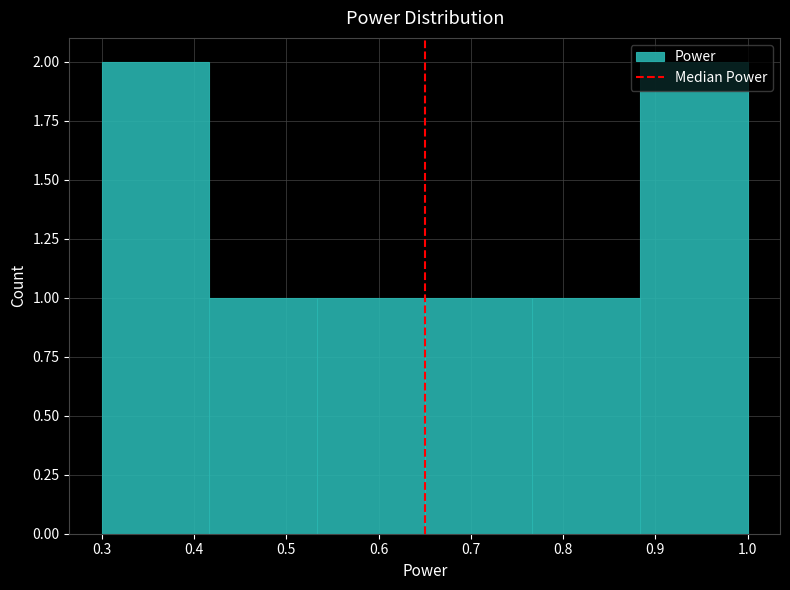

Reading left to right, transcribe this chart: for each bar, give the range it covers on the x-axis and its height. Neither the bar edges nor the heights are printed on the chart, so give them approximately, as read against the axes.

0.30 to 0.42: 2
0.42 to 0.53: 1
0.53 to 0.65: 1
0.65 to 0.77: 1
0.77 to 0.88: 1
0.88 to 1.00: 2